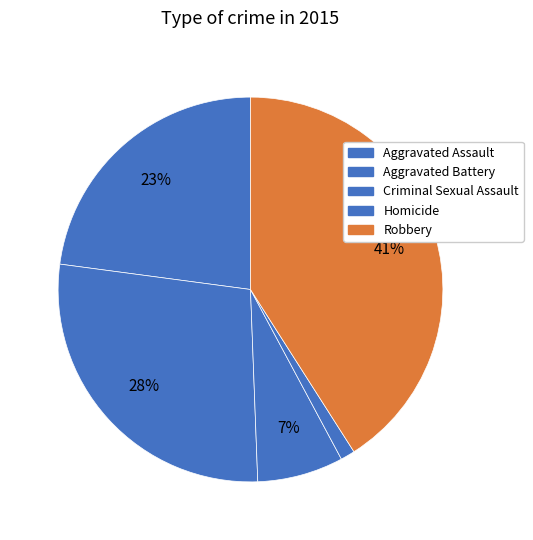

Rank the categories by value from lowest to highest.

Homicide, Criminal Sexual Assault, Aggravated Assault, Aggravated Battery, Robbery